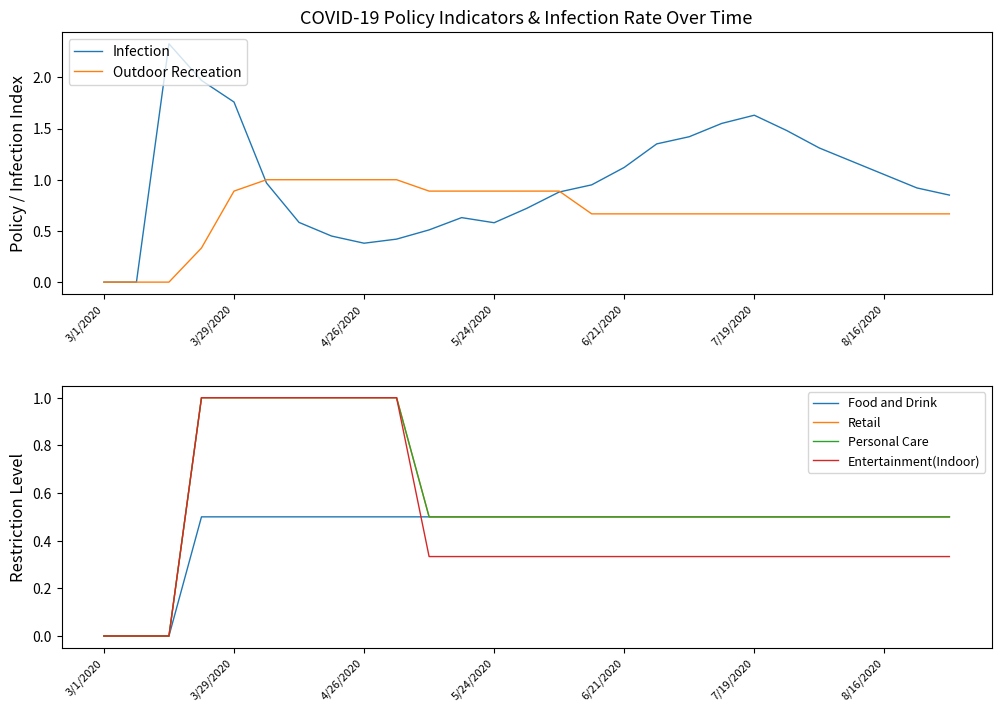

Rank the series at 13 from lowest to highest value.

Entertainment(Indoor), Food and Drink, Retail, Personal Care, Infection, Outdoor Recreation